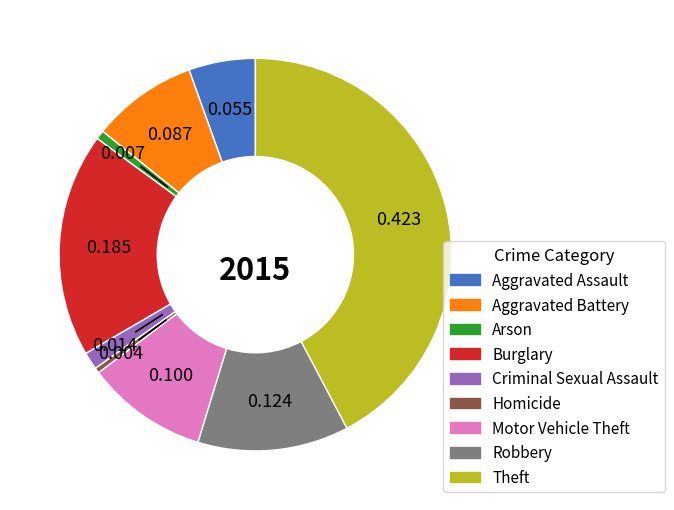

Does any single category account for the majority?

No